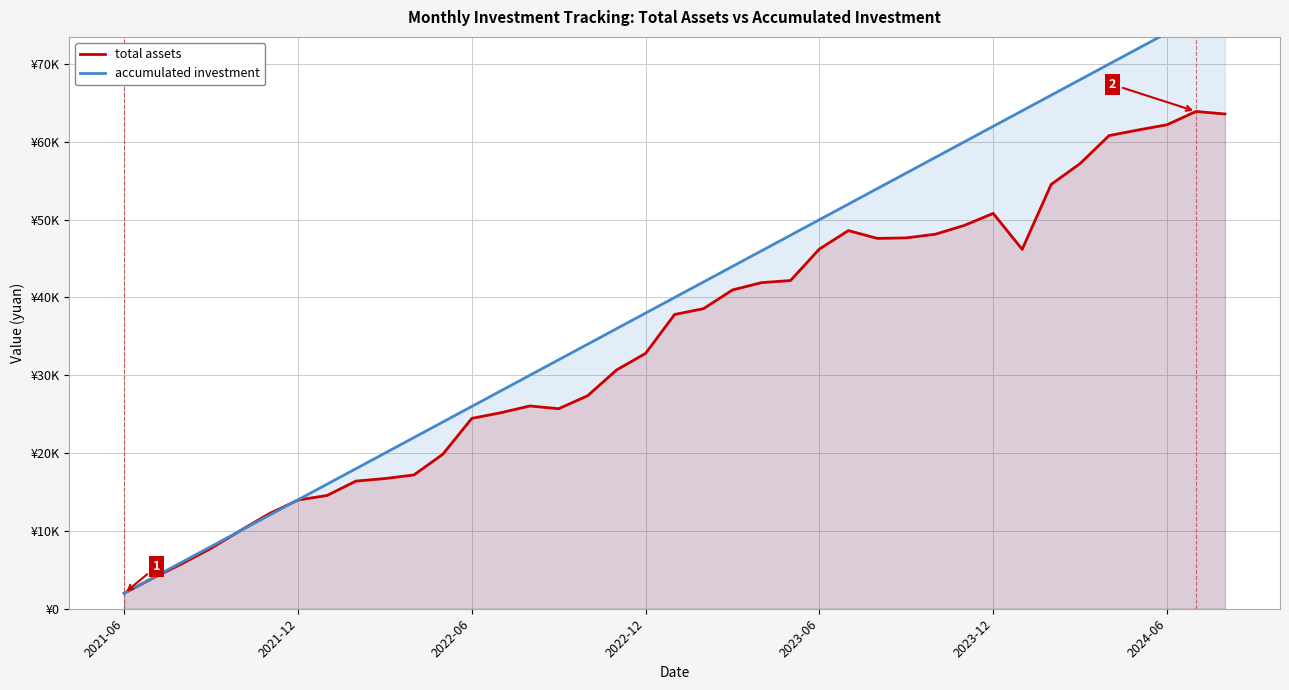

What is the sum of the total assets values at 31 and 35?

107715.5